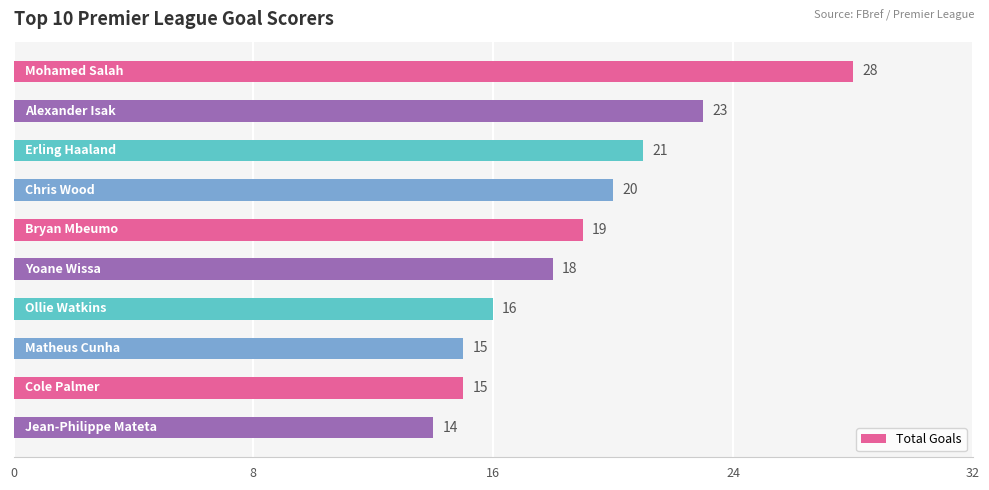

Does the chart contain stacked bars?

No